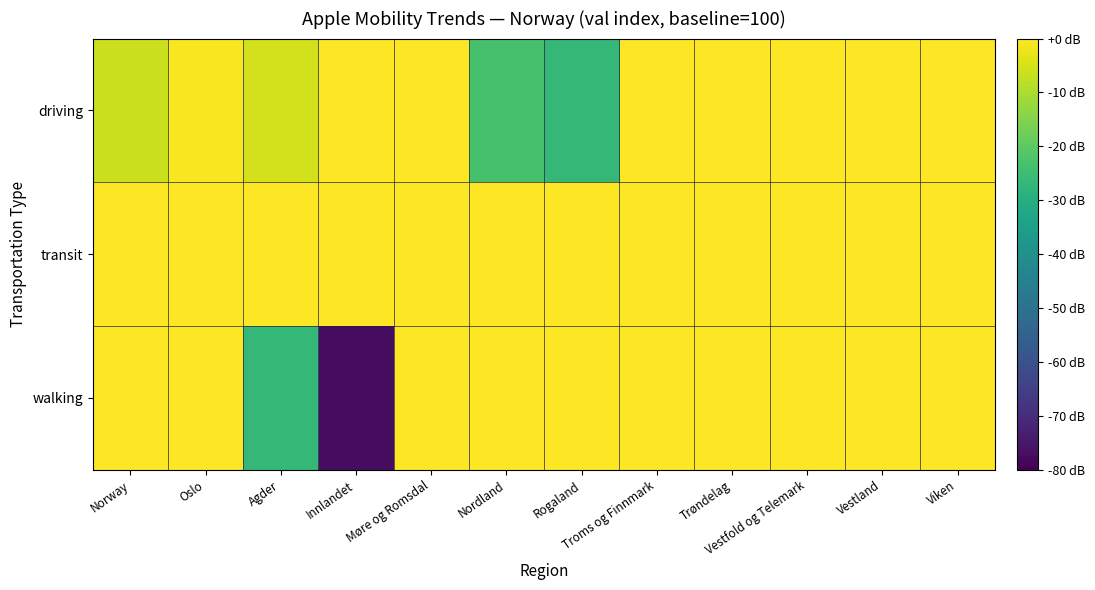

List the series in order of their peak value, highest first.

driving, transit, walking